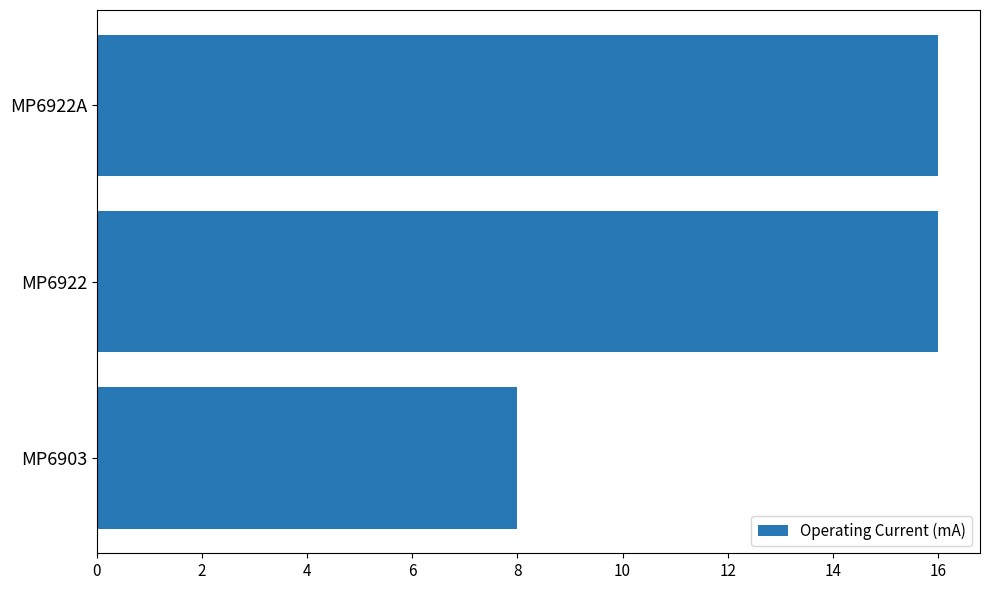

What is the maximum value shown in the chart?

16